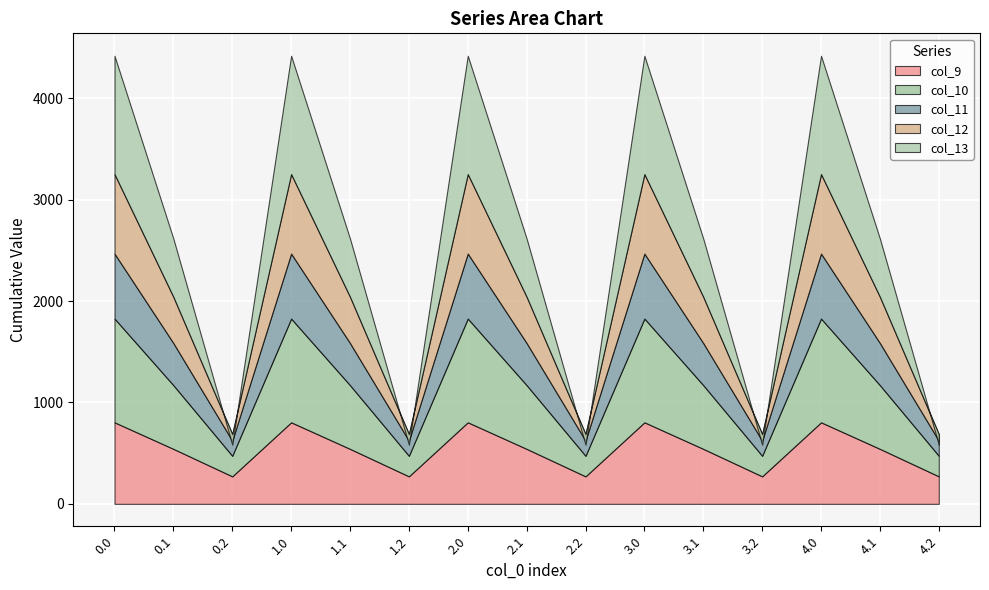

Reading left to right, transcribe all the data shown in this chart.

col_9: 0.0=804.0	0.1=542.1	0.2=271.1	1.0=804.0	1.1=542.1	1.2=271.1	2.0=804.0	2.1=542.1	2.2=271.1	3.0=804.0	3.1=542.1	3.2=271.1	4.0=804.0	4.1=542.1	4.2=271.1
col_10: 0.0=1023.2	0.1=628.1	0.2=202.5	1.0=1023.2	1.1=628.1	1.2=202.5	2.0=1023.2	2.1=628.1	2.2=202.5	3.0=1023.2	3.1=628.1	3.2=202.5	4.0=1023.2	4.1=628.1	4.2=202.5
col_11: 0.0=640.9	0.1=415.4	0.2=149.1	1.0=640.9	1.1=415.4	1.2=149.1	2.0=640.9	2.1=415.4	2.2=149.1	3.0=640.9	3.1=415.4	3.2=149.1	4.0=640.9	4.1=415.4	4.2=149.1
col_12: 0.0=784.4	0.1=456.1	0.2=65.2	1.0=784.4	1.1=456.1	1.2=65.2	2.0=784.4	2.1=456.1	2.2=65.2	3.0=784.4	3.1=456.1	3.2=65.2	4.0=784.4	4.1=456.1	4.2=65.2
col_13: 0.0=1167.2	0.1=574.0	0.2=-104.4	1.0=1167.2	1.1=574.0	1.2=-104.4	2.0=1167.2	2.1=574.0	2.2=-104.4	3.0=1167.2	3.1=574.0	3.2=-104.4	4.0=1167.2	4.1=574.0	4.2=-104.4